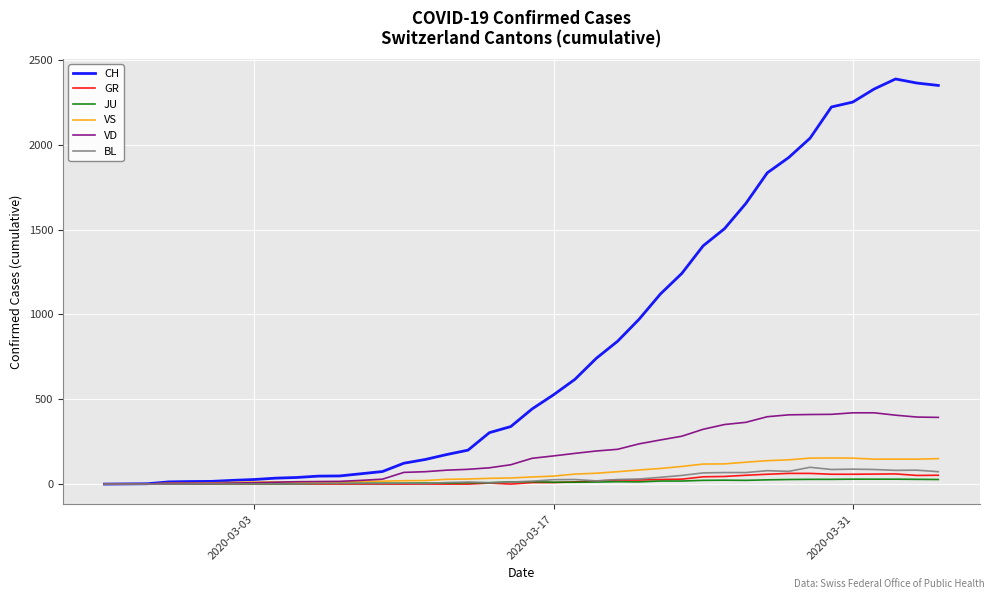

What is the maximum value shown in the chart?

2387